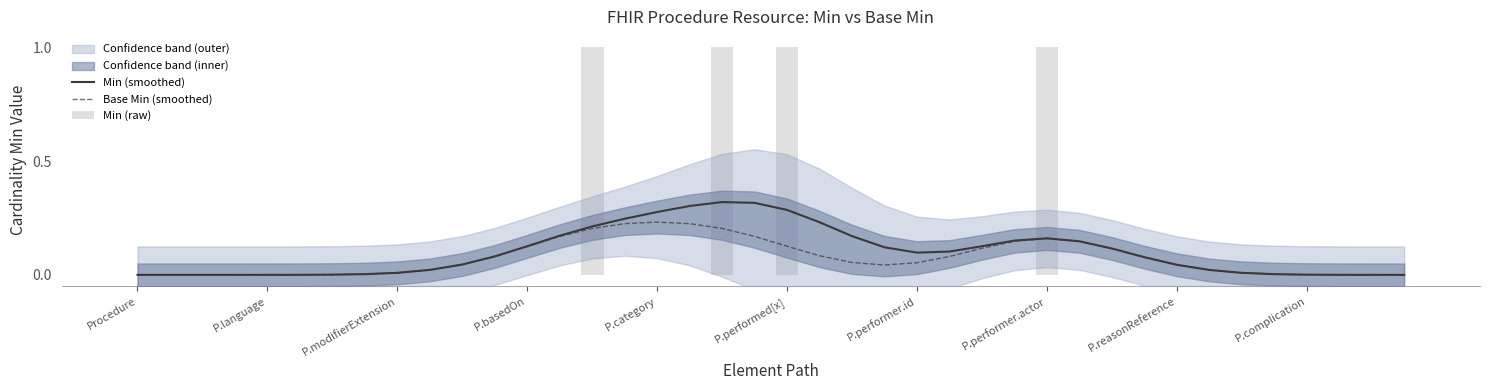

How many groups of bars are there?

40